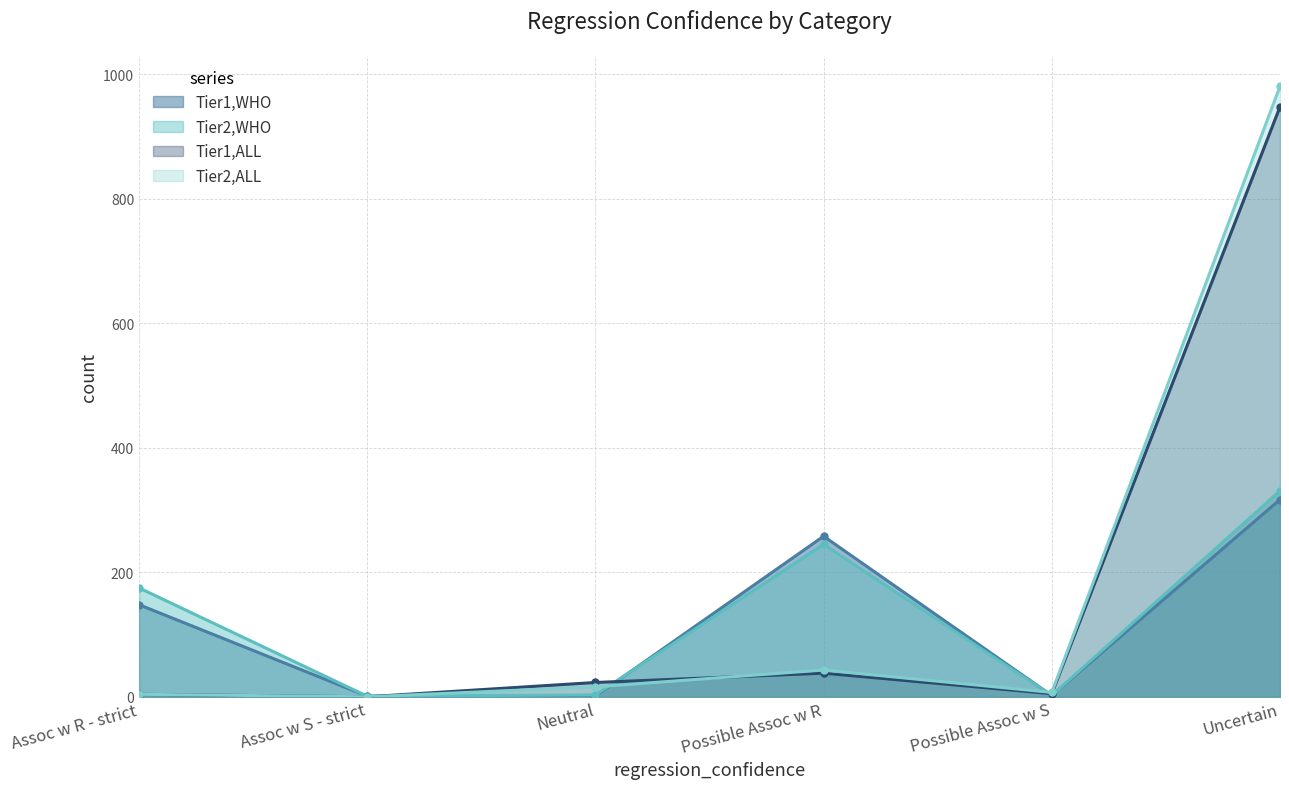

Which series changed the most between Assoc w S - strict and Neutral?

Tier1,ALL